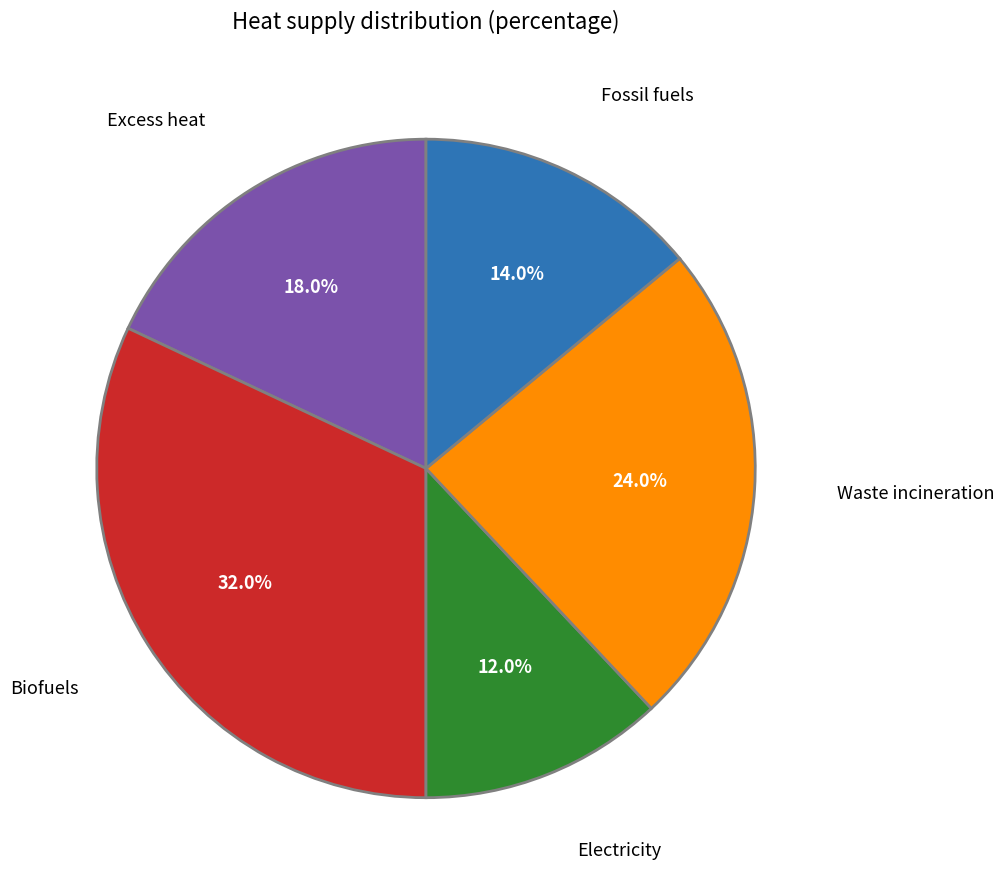

What is the smallest slice in the pie chart?

Electricity